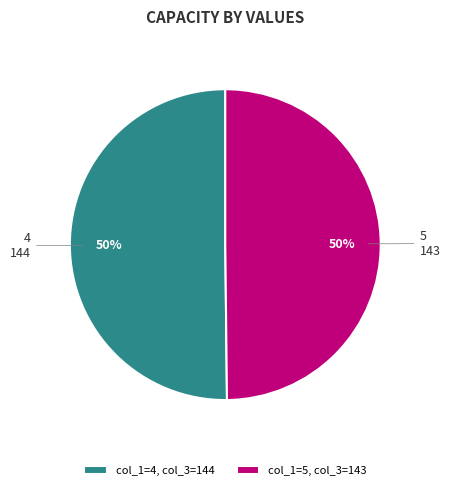

Approximately how many times larger is the value at 5 compared to 4?

1.0